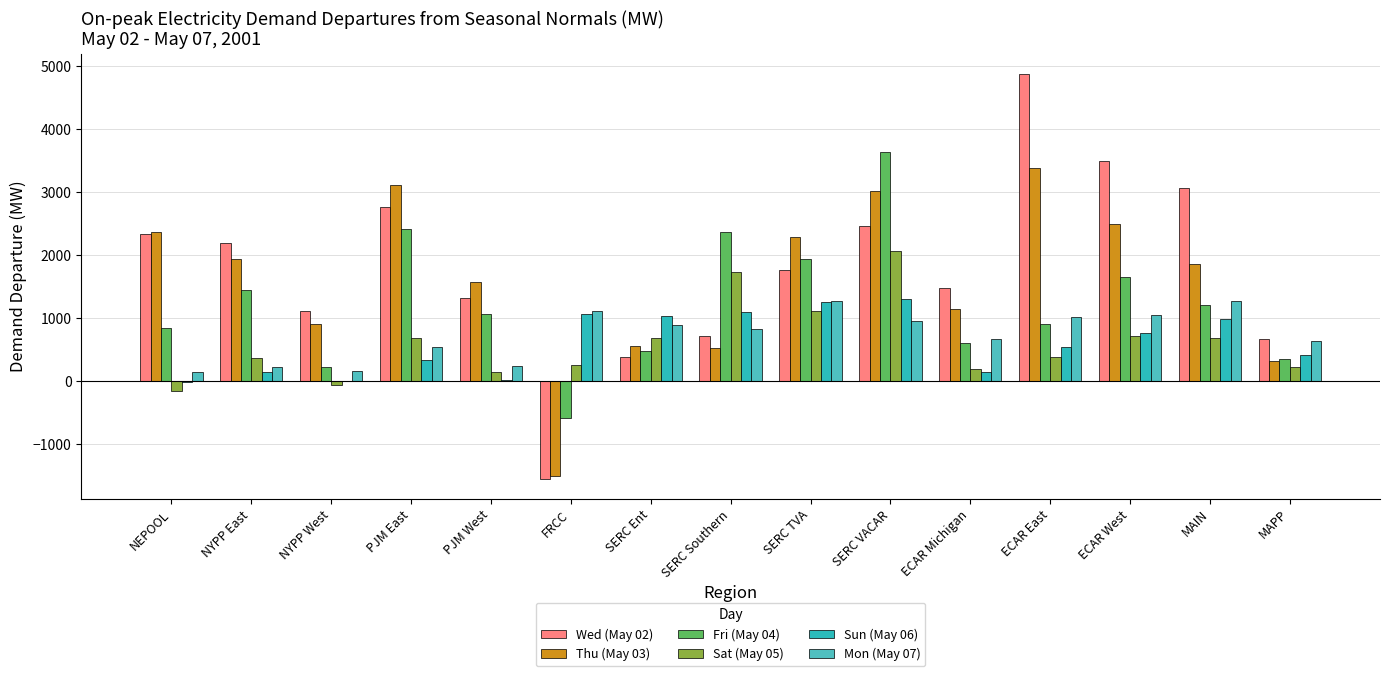

What is the average value of the Sun (May 06) series?

606.8